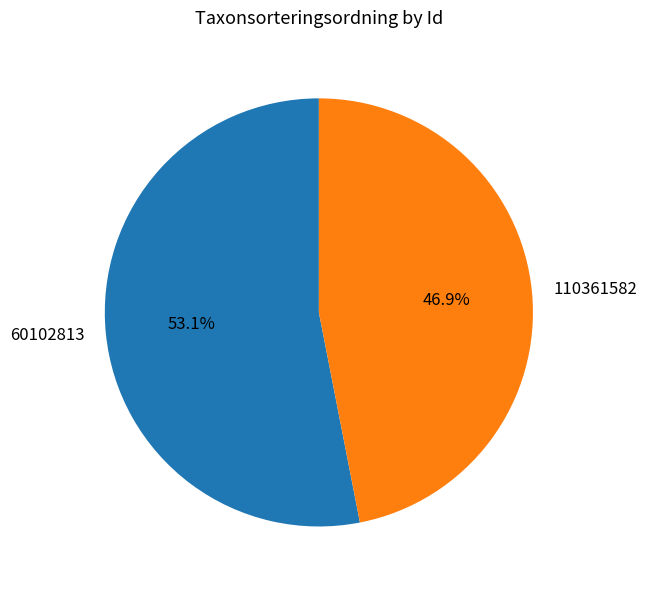

Which category has the smallest portion of the pie?

110361582